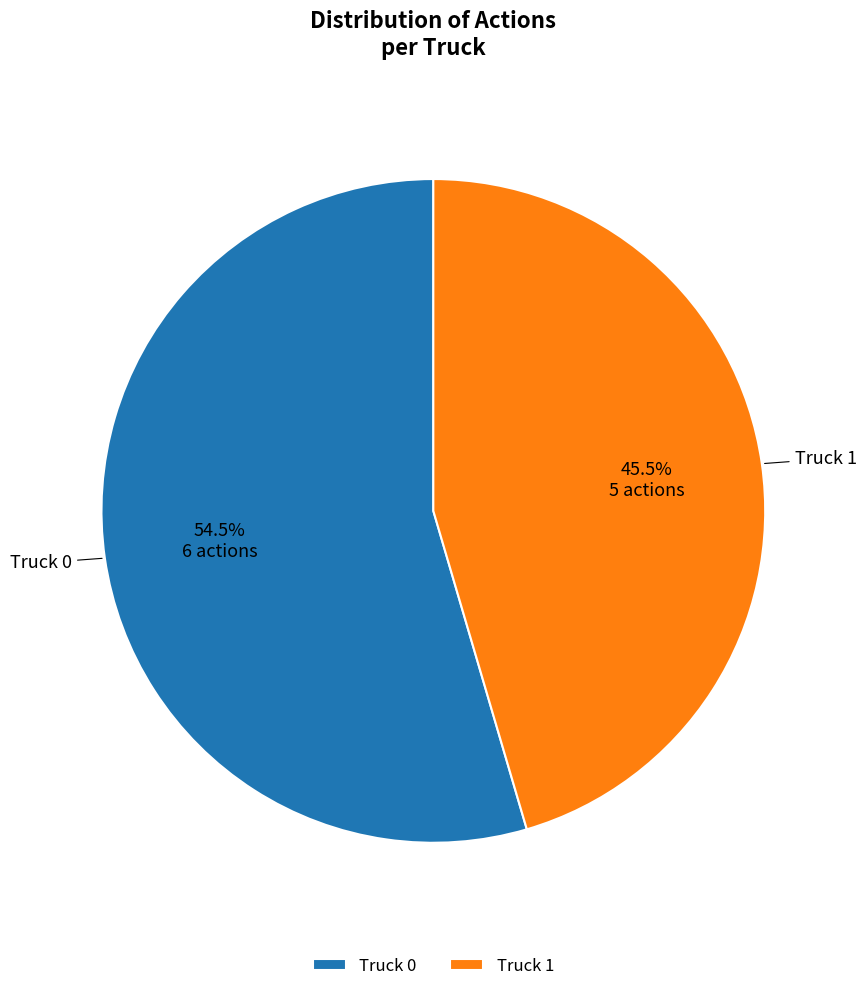

How many segments does this pie chart have?

2